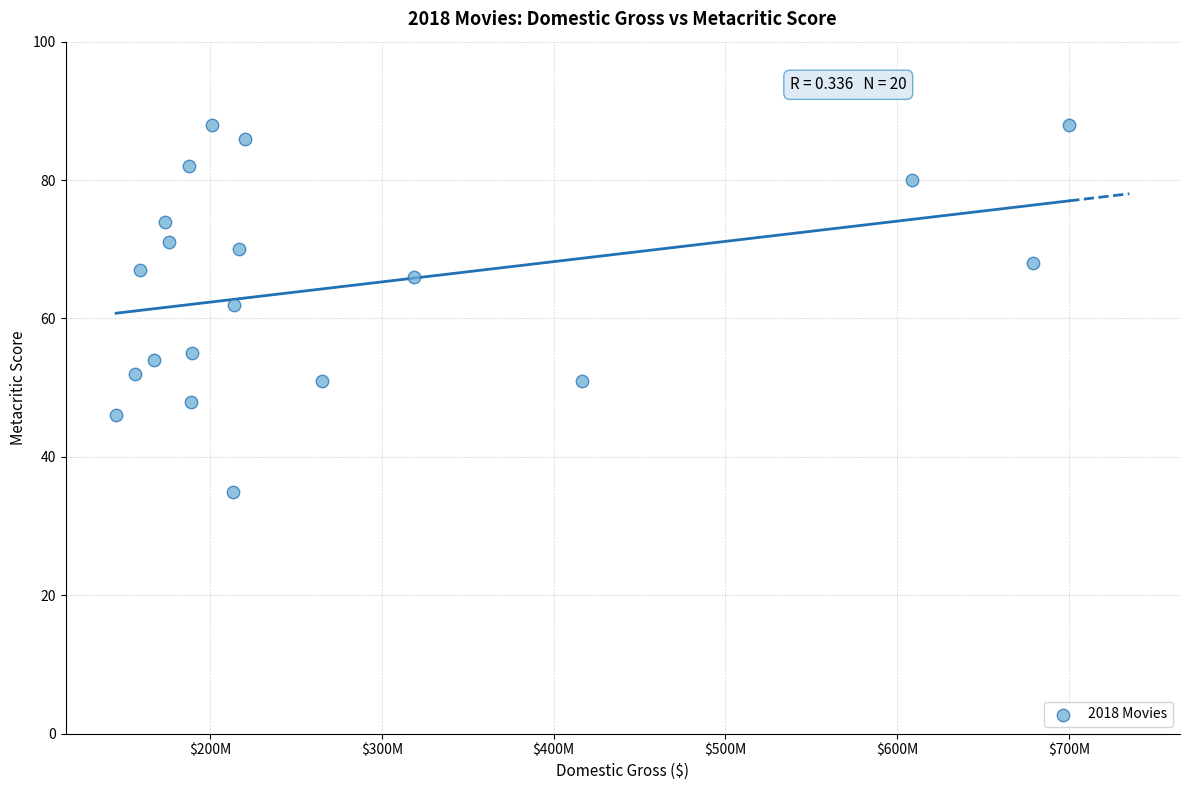

What is the range of Y values (max minus min)?

53